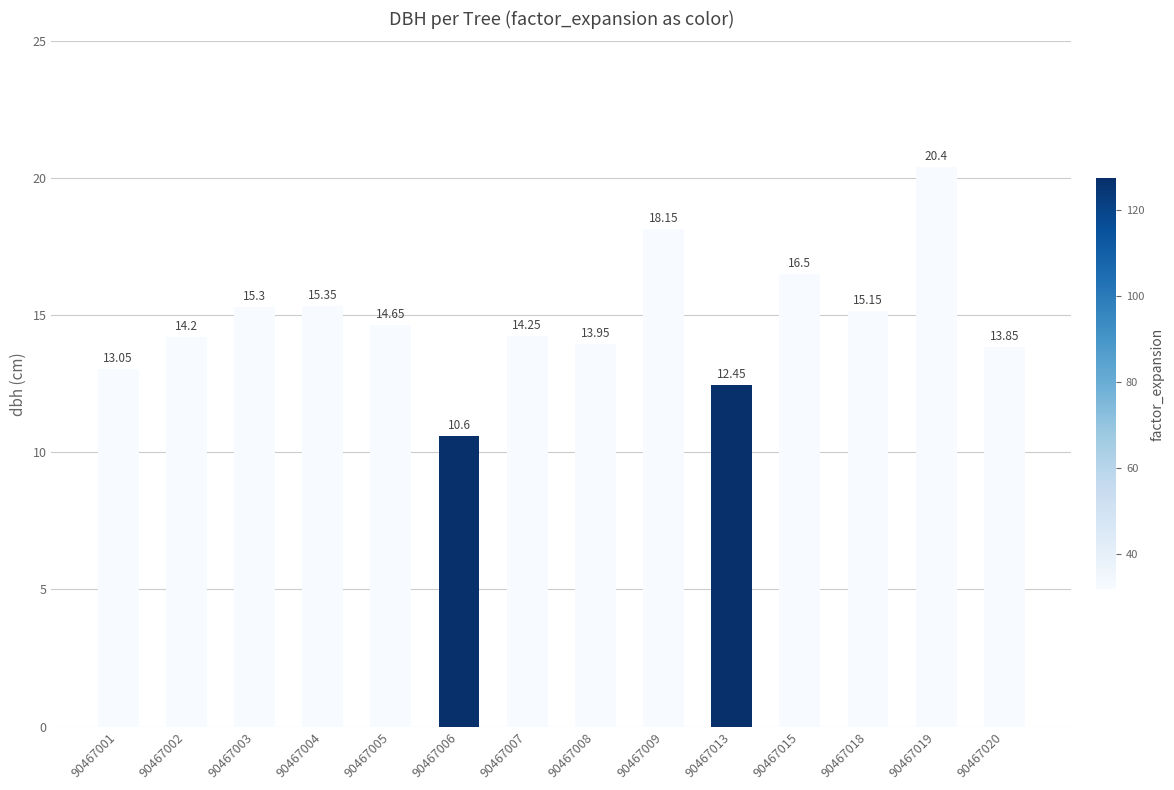

What is the ratio of the value at 90467008 to the value at 90467020?

1.0